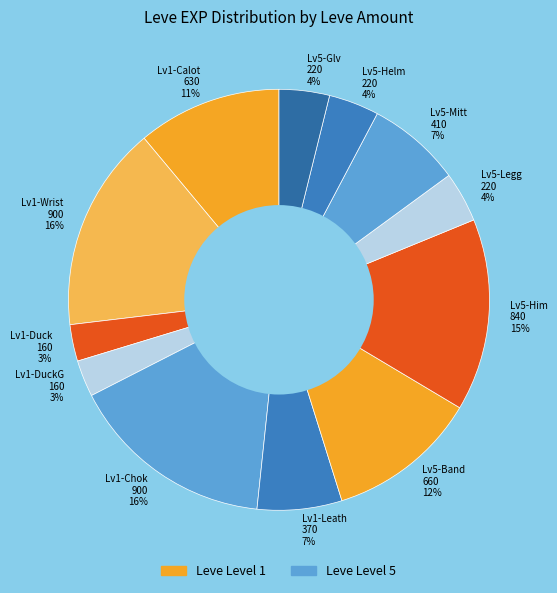

Do Lv5-Legg 220 4% and Lv1-Duck 160 3% together represent more than half of the pie?

No